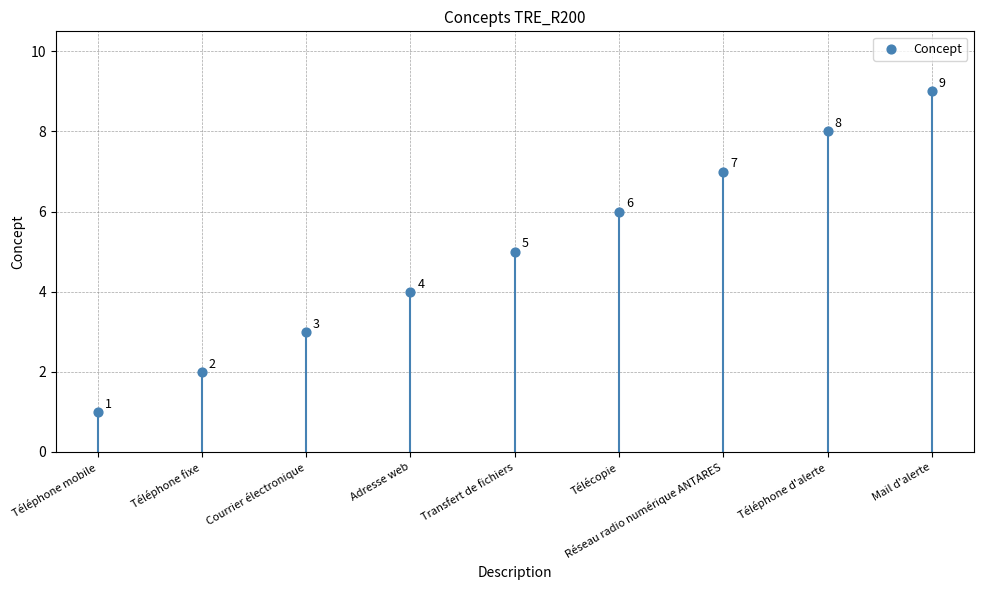

What is the average Y value?

5